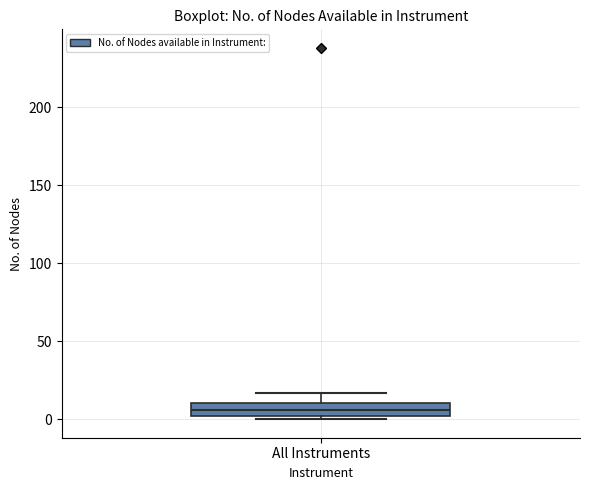

Transcribe this box plot: give where the median line is, the range the box spans, and where the two whiskers end, as read against the y-axis. The values are not printed on the chart, so give them approximately, as read against the axis.

median 5, box 0 to 10, whiskers 0 (just below the box's lower edge) to 15